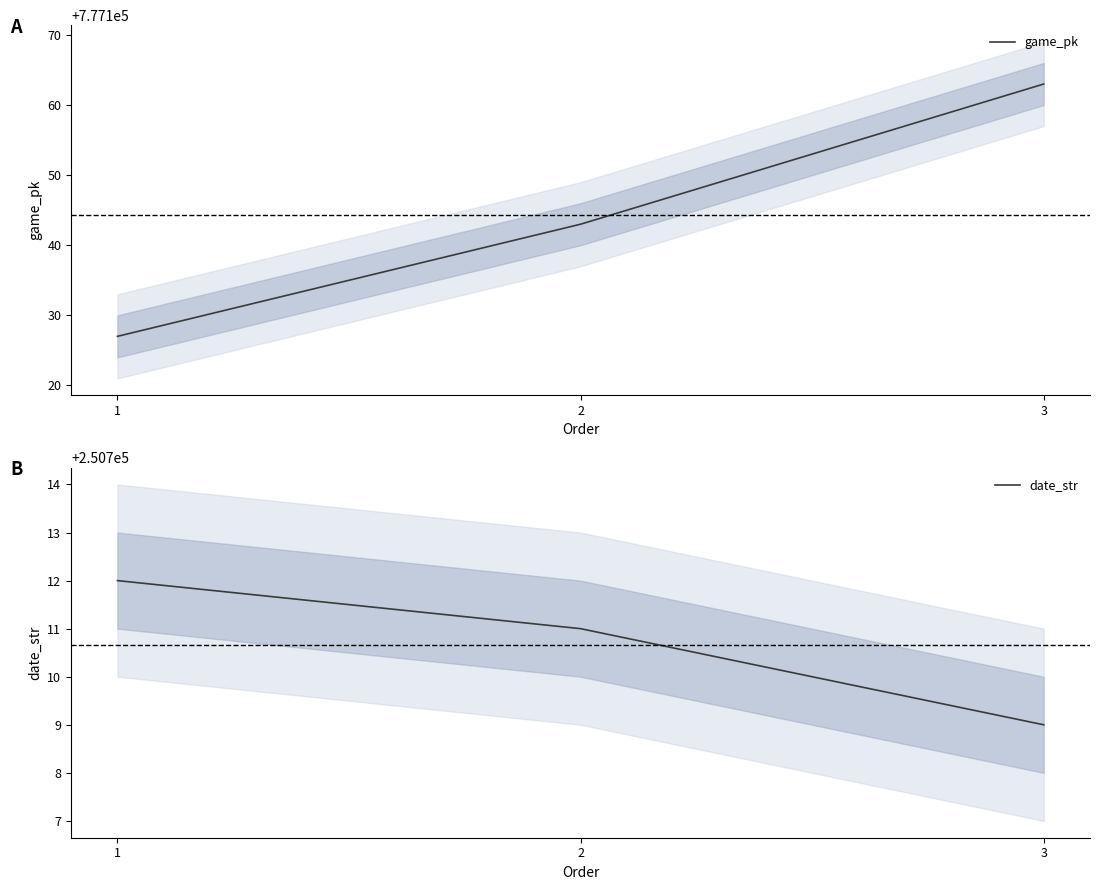

Count the number of data series in this chart.

2